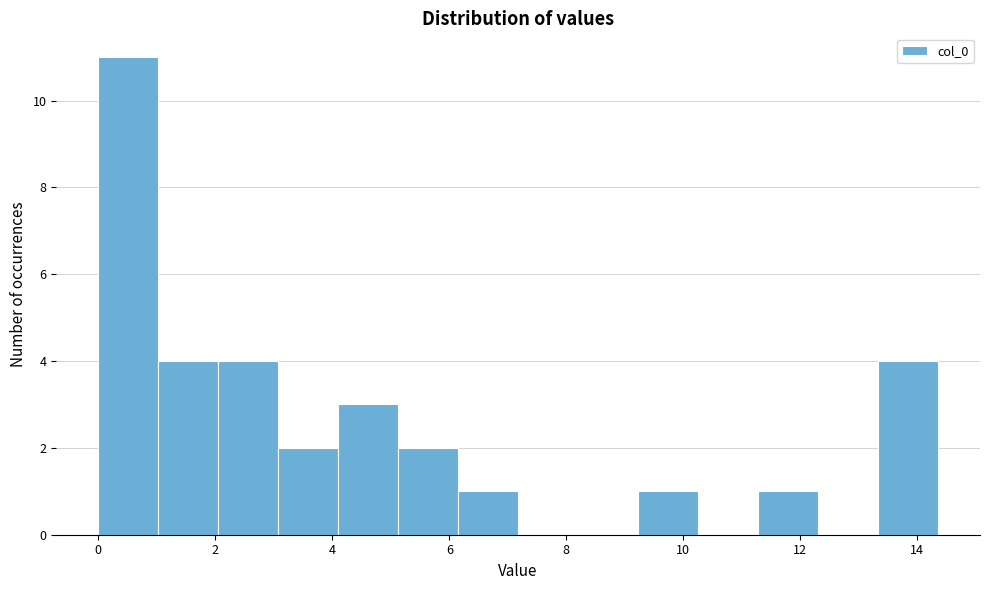

Which range on the x-axis has the tallest bar?

0.0 to 1.0